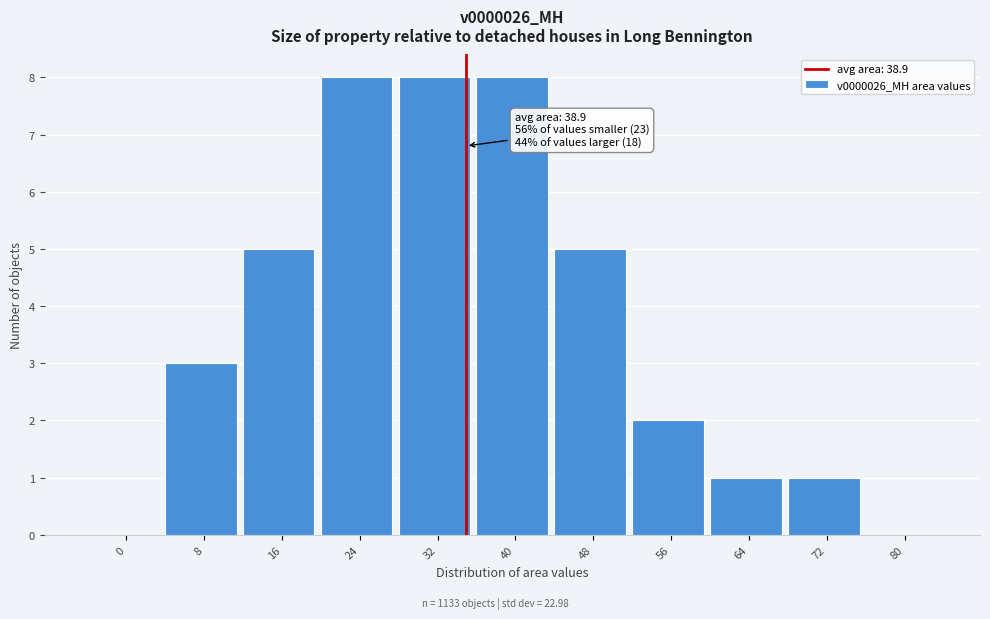

Reading left to right, extract all data points from this chart.

0=0	8=3	16=5	24=8	32=8	40=8	48=5	56=2	64=1	72=1	80=0